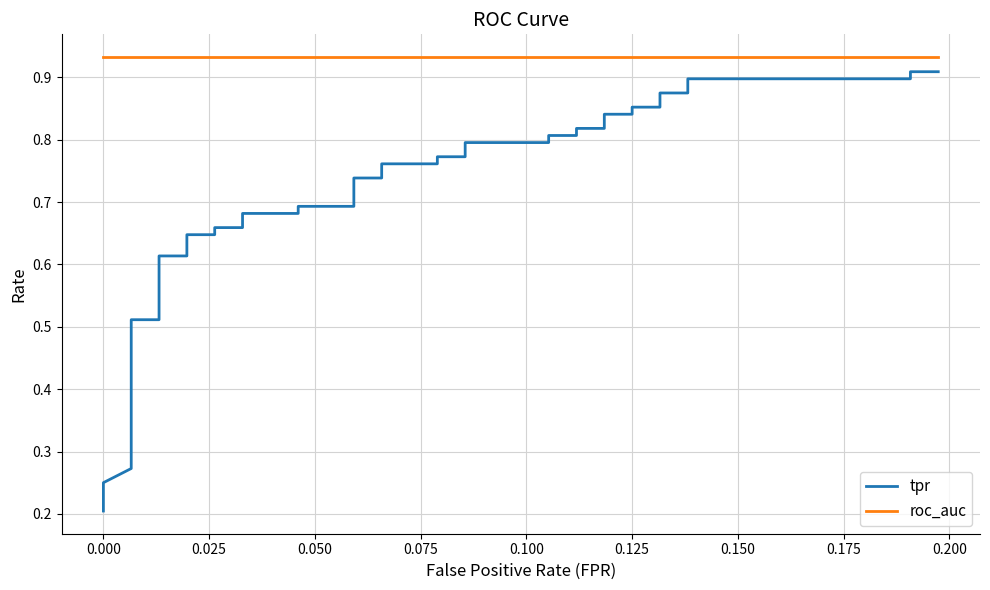

Which series has the largest total across all categories?

roc_auc